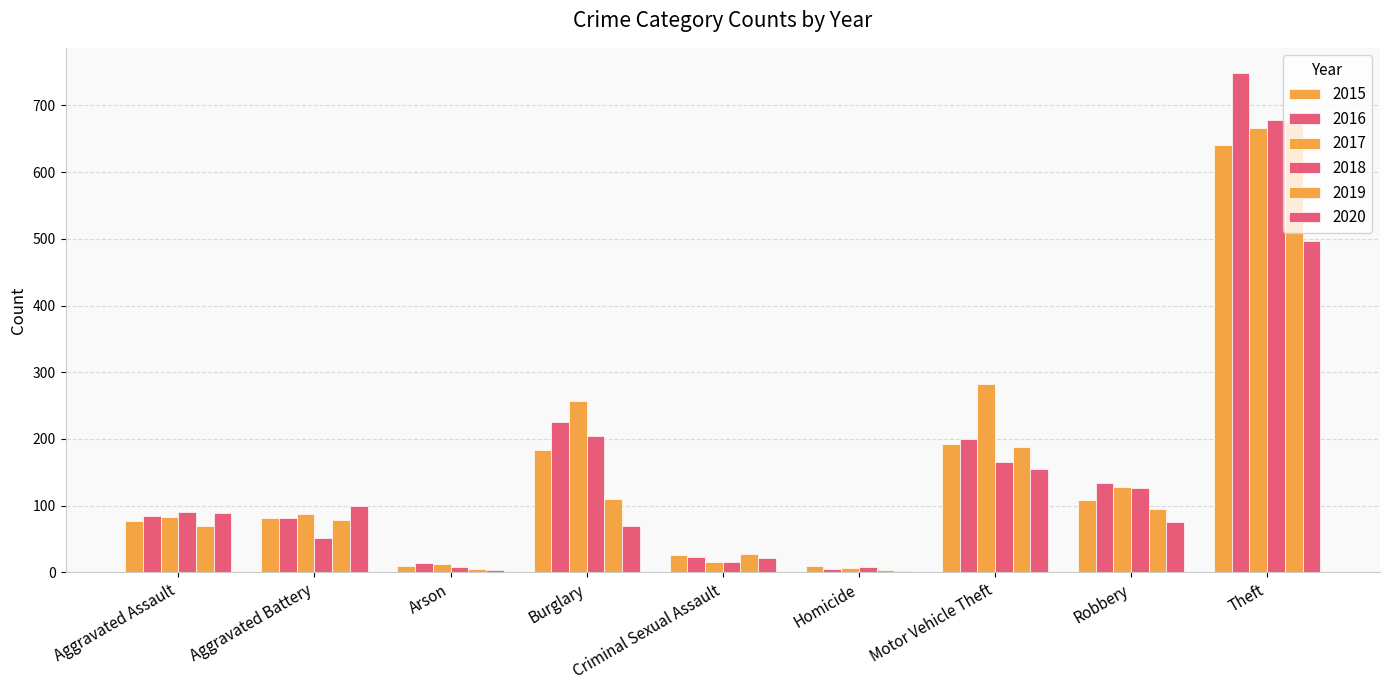

What is the average value of the 2019 series?

139